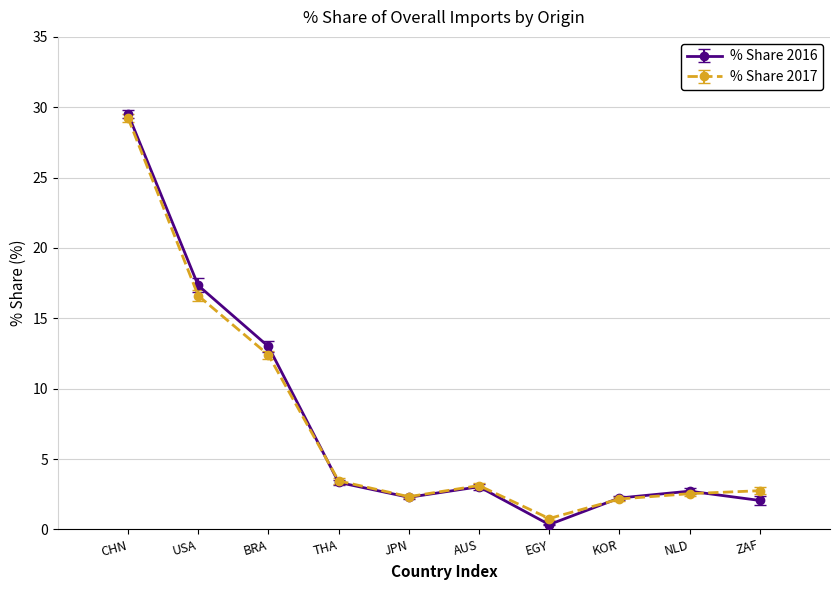

At which label is % Share 2016 closest to 14?

BRA